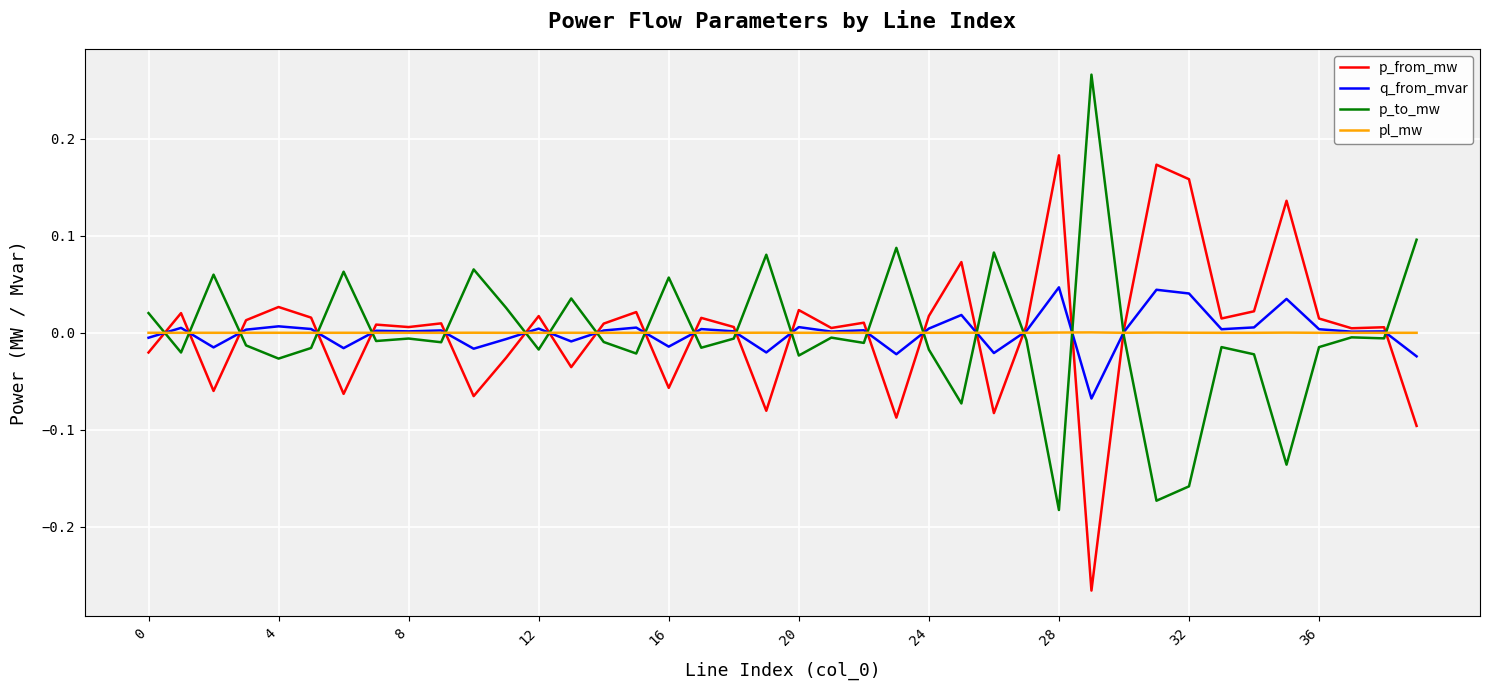

Rank the series by their maximum value, from highest to lowest.

p_to_mw, p_from_mw, q_from_mvar, pl_mw